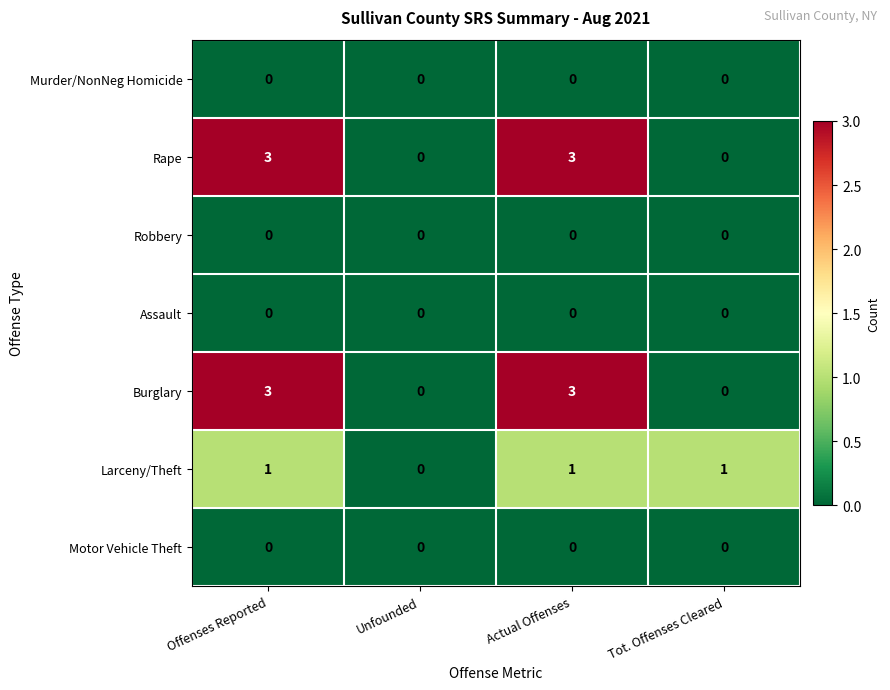

What is the difference between the highest and lowest values at Offenses Reported?

3